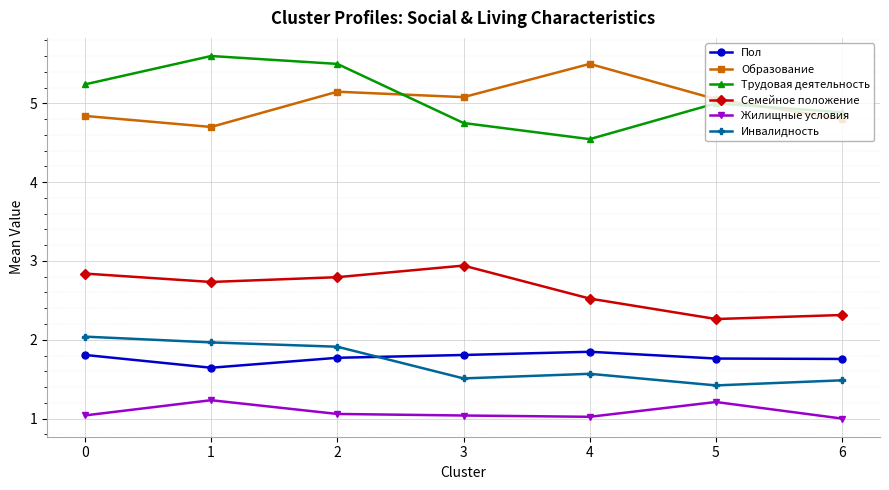

True or false: Семейное положение and Пол intersect in this chart.

False